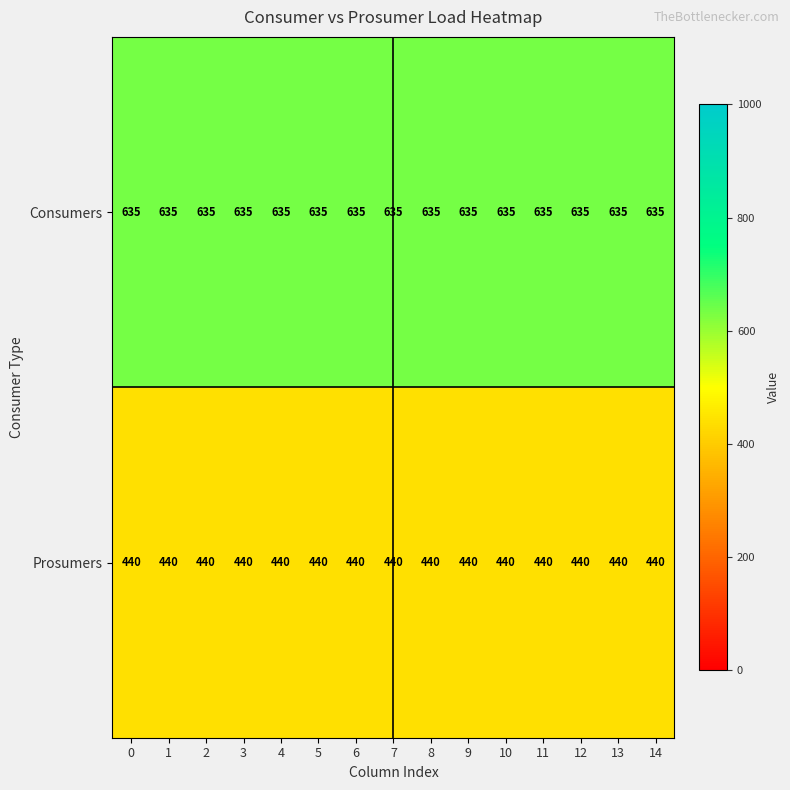

What is the total value across all series at 9?

1075